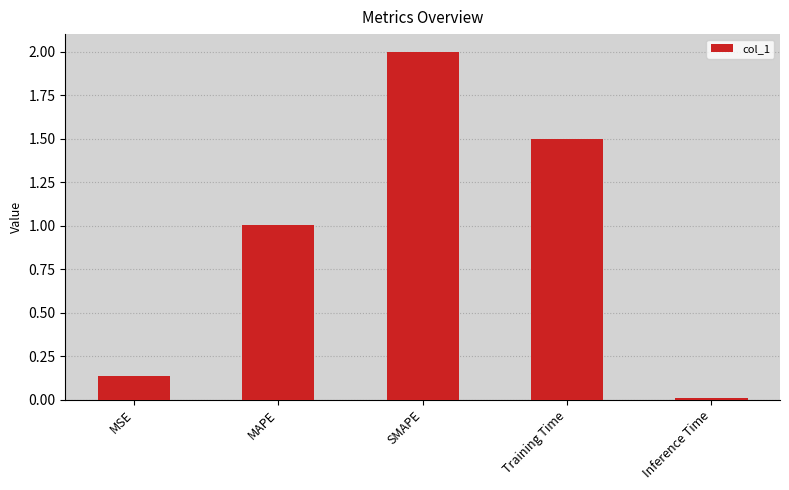

What is the difference between the values at Training Time and MSE?

1.4